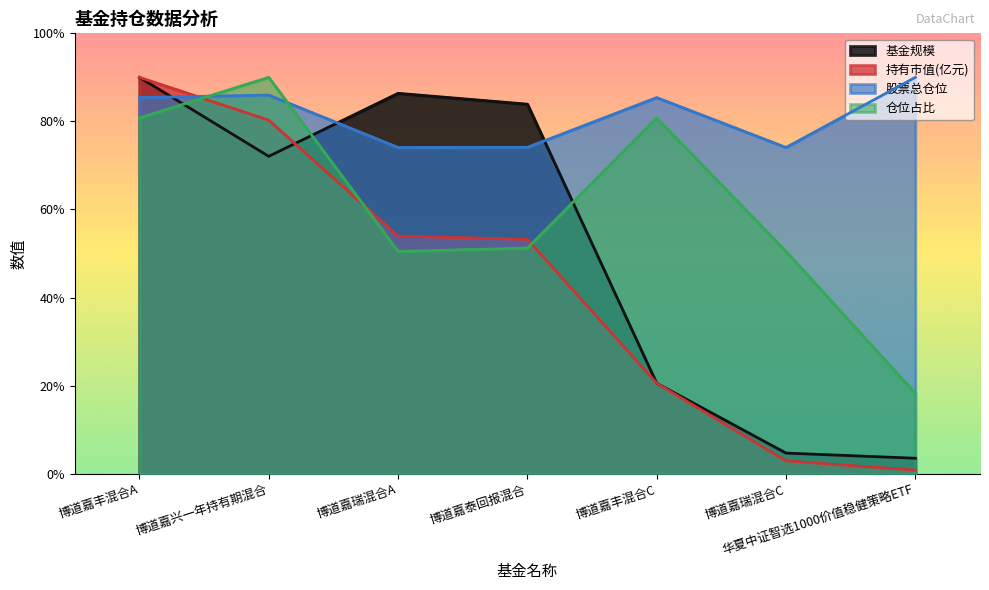

Which has a higher value, 博道嘉瑞混合C or 博道嘉泰回报混合?

博道嘉泰回报混合